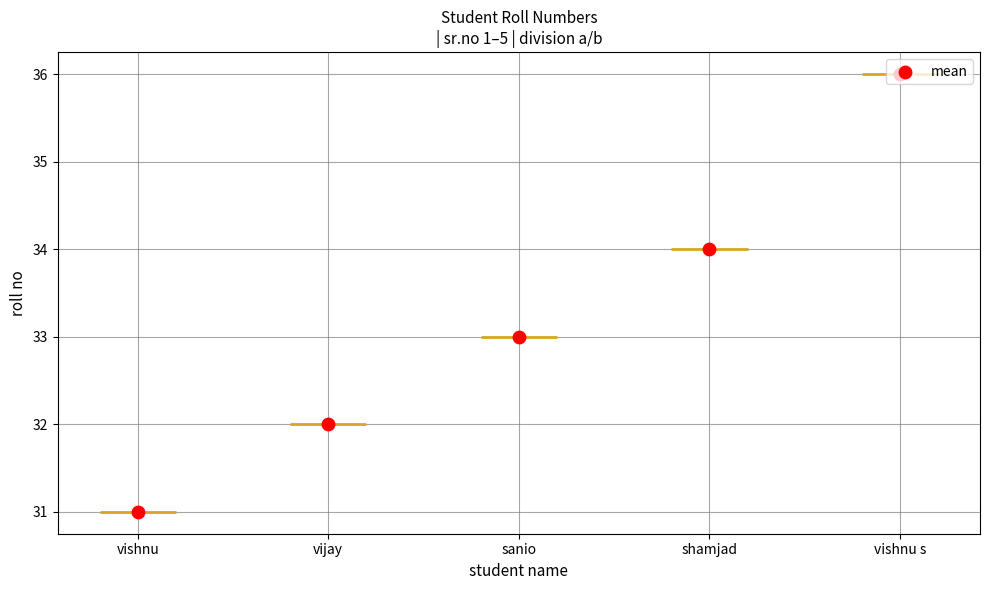

What is the ratio of the value at vijay to the value at sanio?

1.0